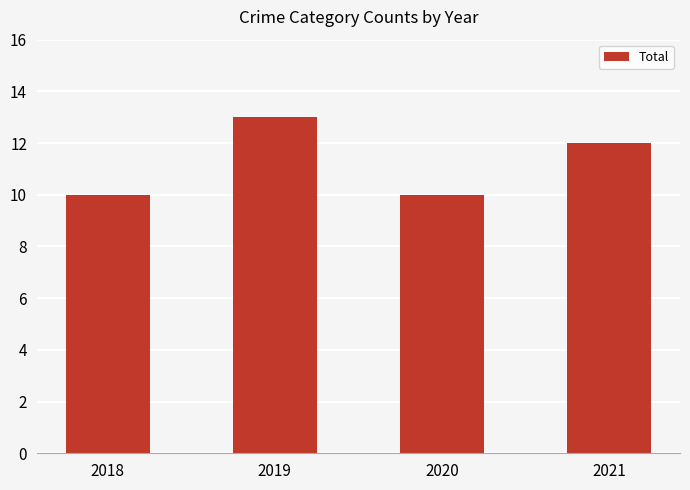

Read the value at 2020.

10